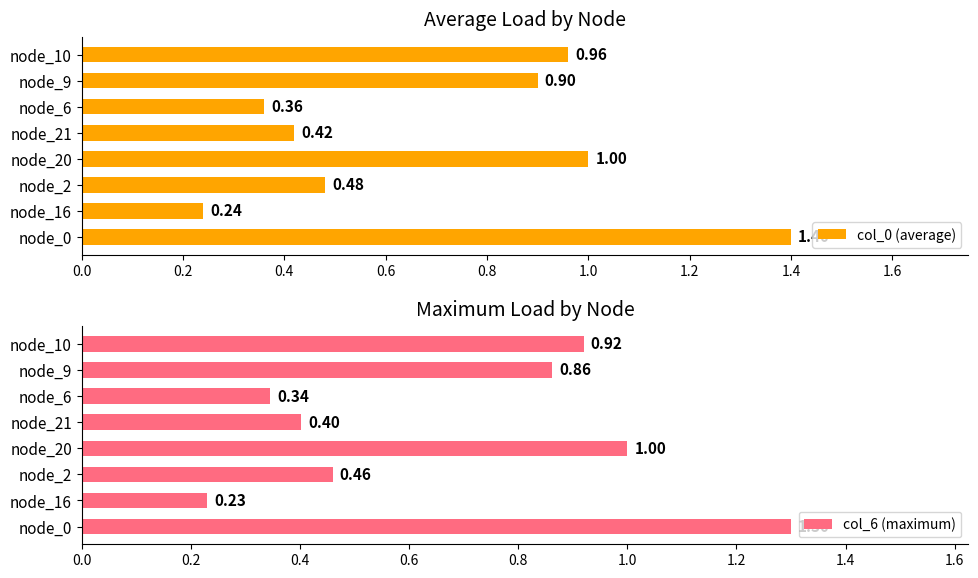

What is the sum of the col_0 (average) values at node_0 and node_20?

2.4